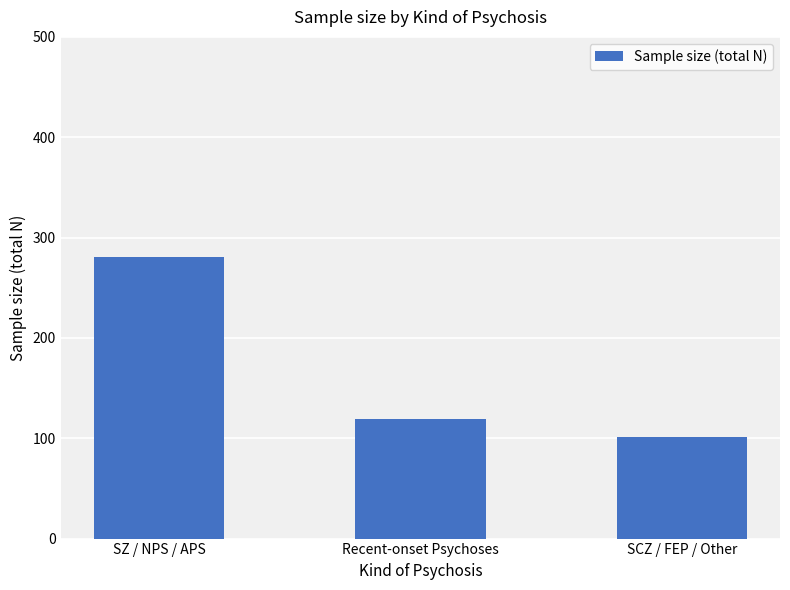

What is the greatest value displayed?

281